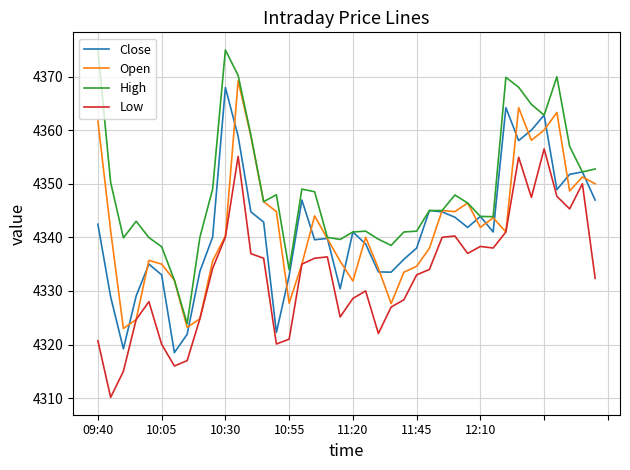

What is the highest value of the High series?

4375.0